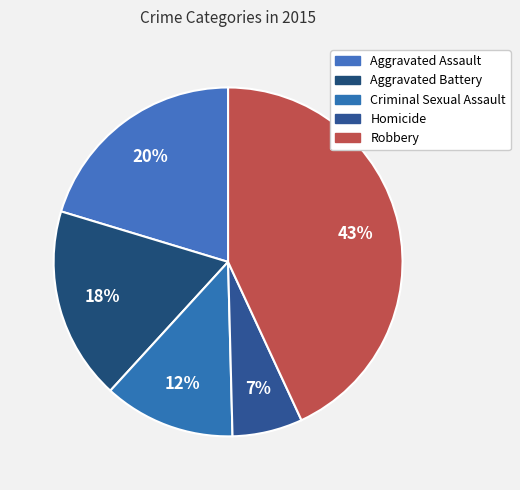

How many segments does this pie chart have?

5